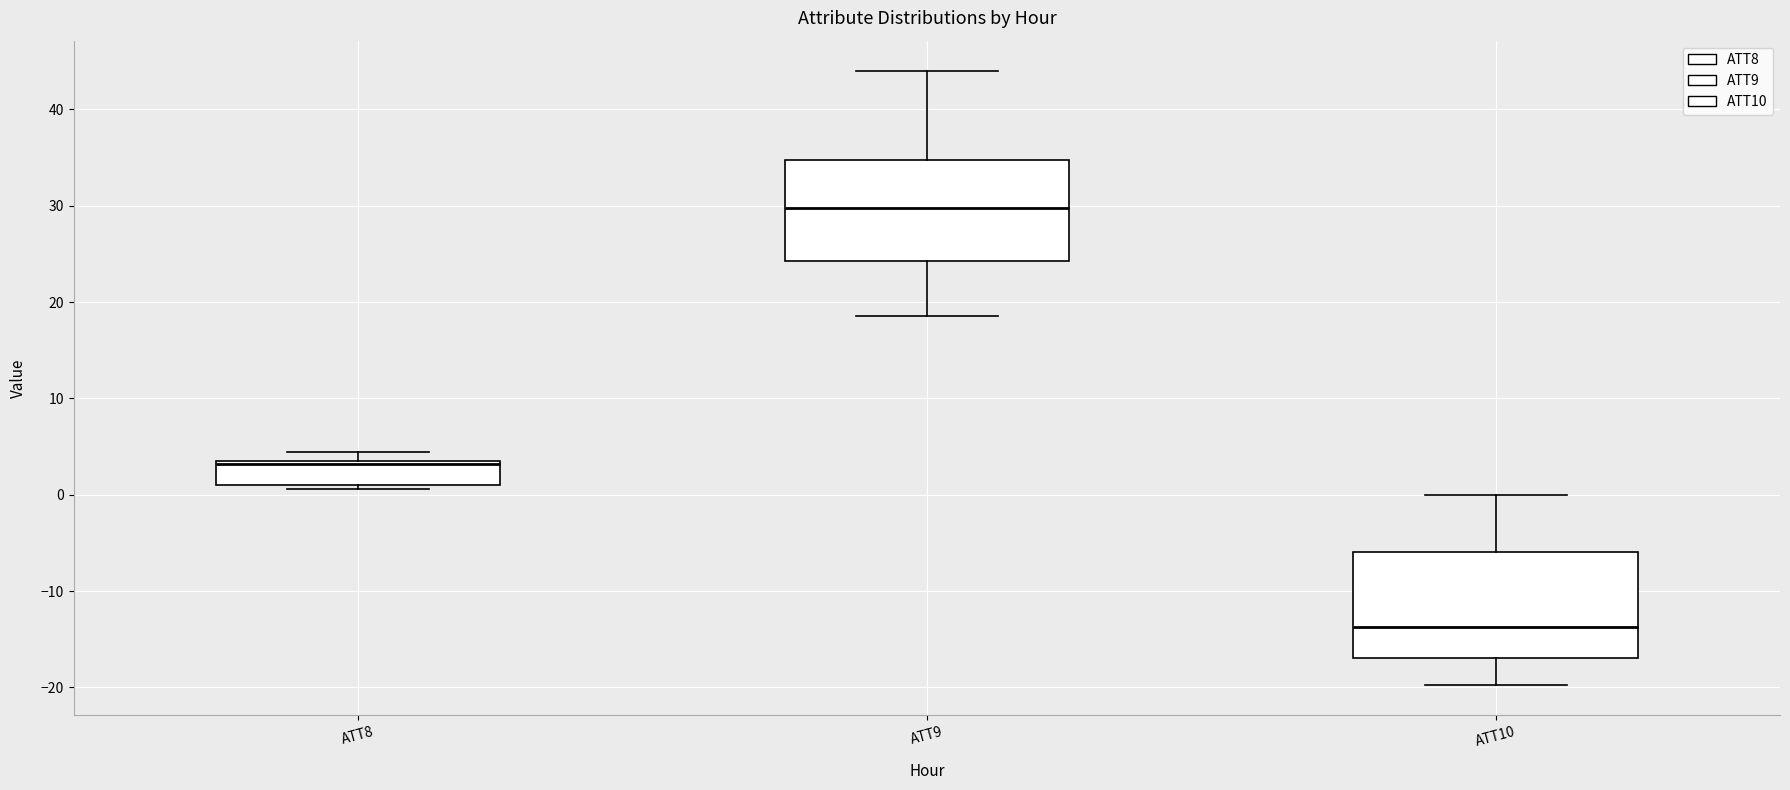

Reading left to right, read every box against the y-axis: the position of its median line, the range the box covers, and the ends of its whiskers. The values are not printed on the chart, so give them approximately, as read against the axis.

ATT8: median 3, box 1 to 4, whiskers 1 (just below the box's lower edge) to 4 (just above the box's upper edge)
ATT9: median 30, box 24 to 35, whiskers 19 to 44
ATT10: median -14, box -17 to -6, whiskers -20 to 0